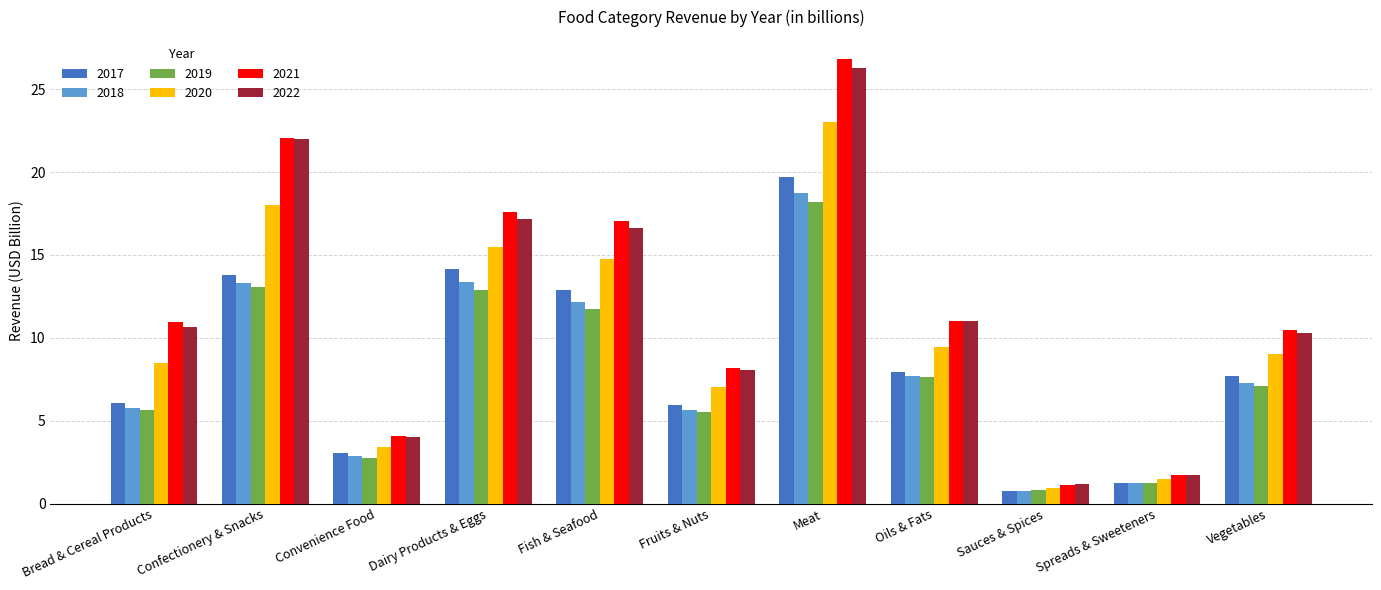

At which category does the chart reach its peak across all series?

Meat